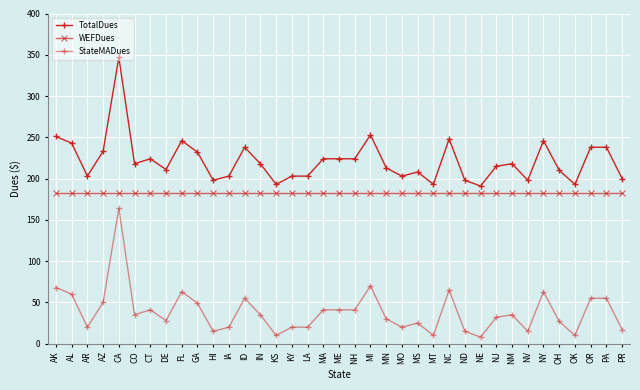

What is the average value of the StateMADues series?

39